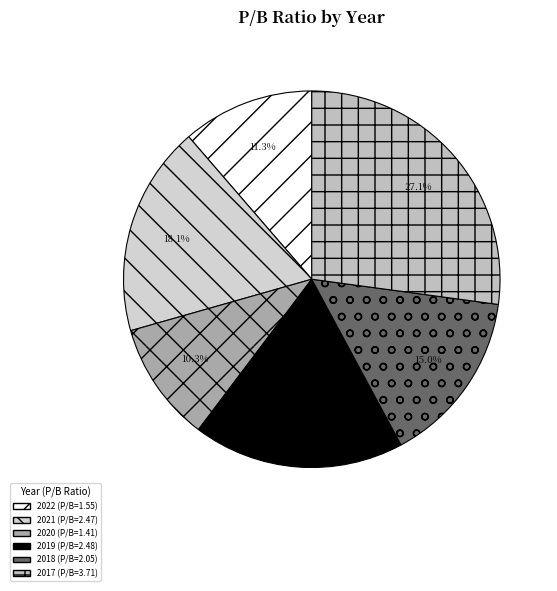

What is the largest slice in the pie chart?

2017